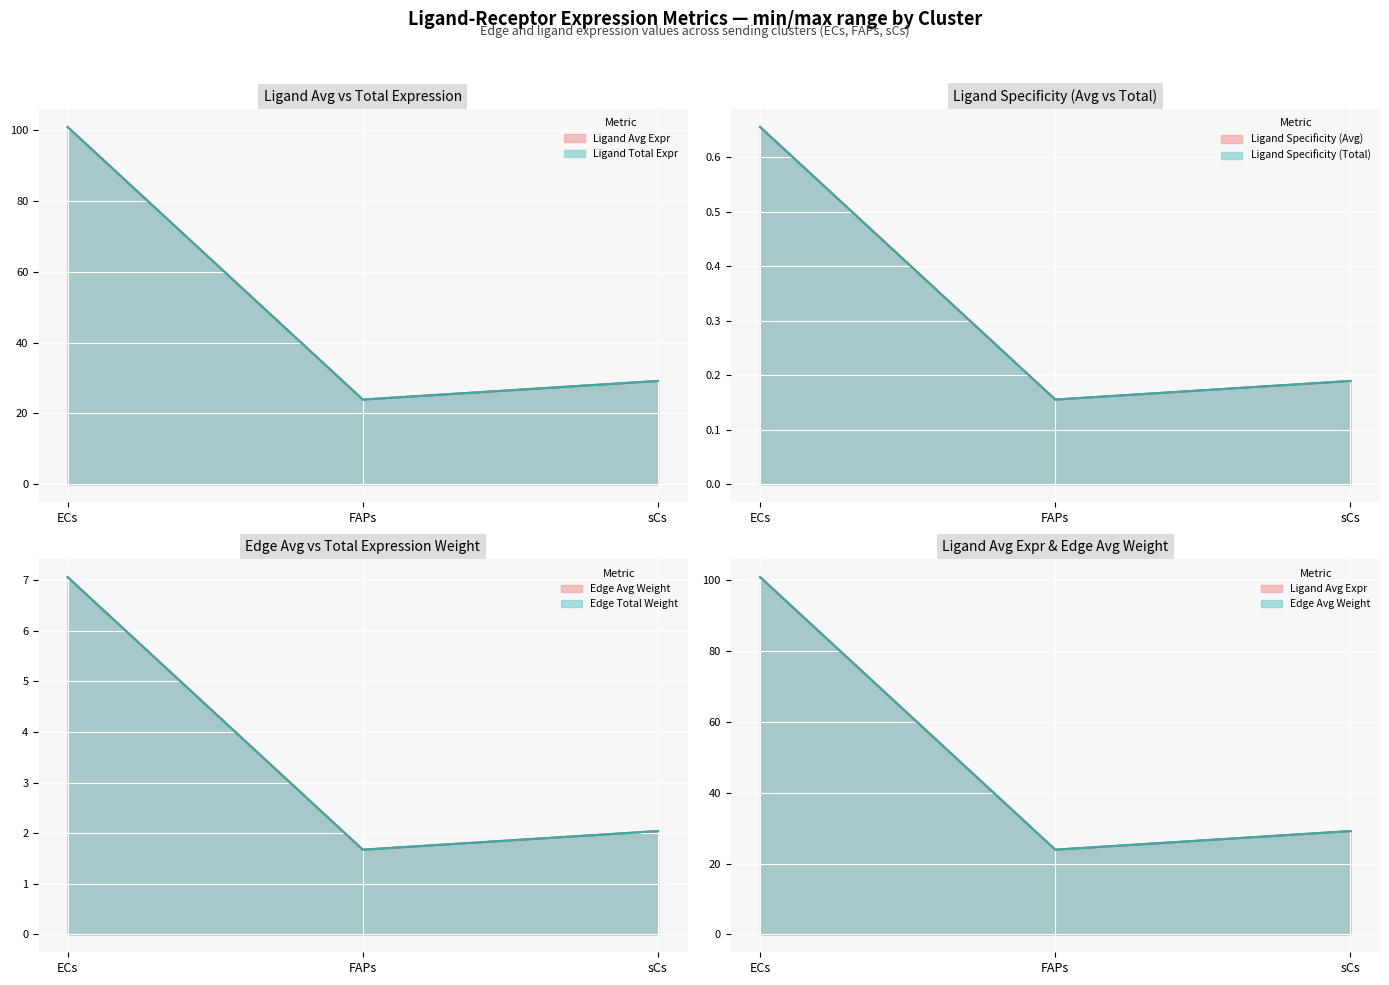

At which label is Edge average expression weight closest to 4?

sCs